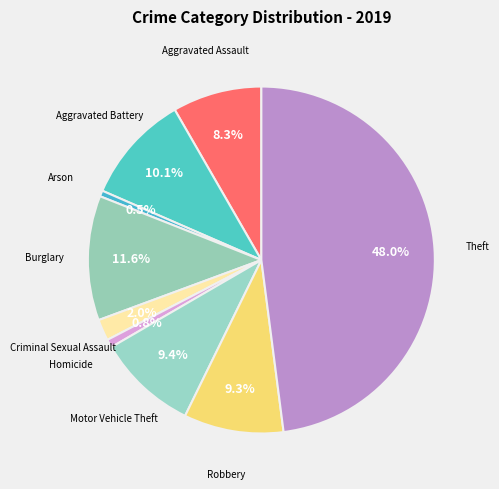

Count the number of slices in the pie.

9